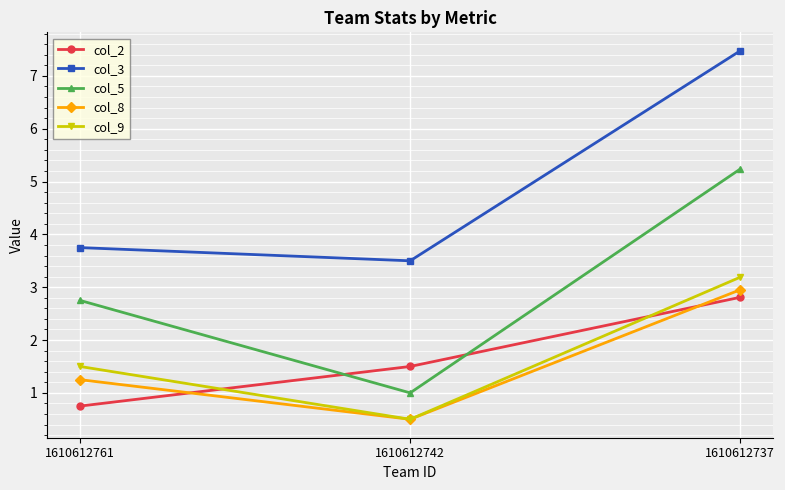

What is the total value across all series at 1610612737?

21.7